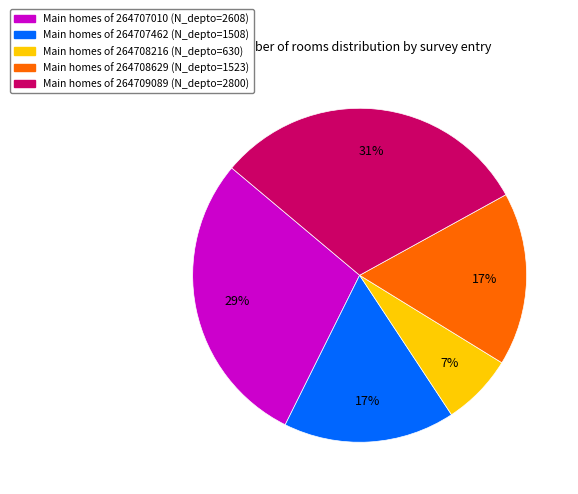

To the nearest percent, what is the average slice percentage?

20%